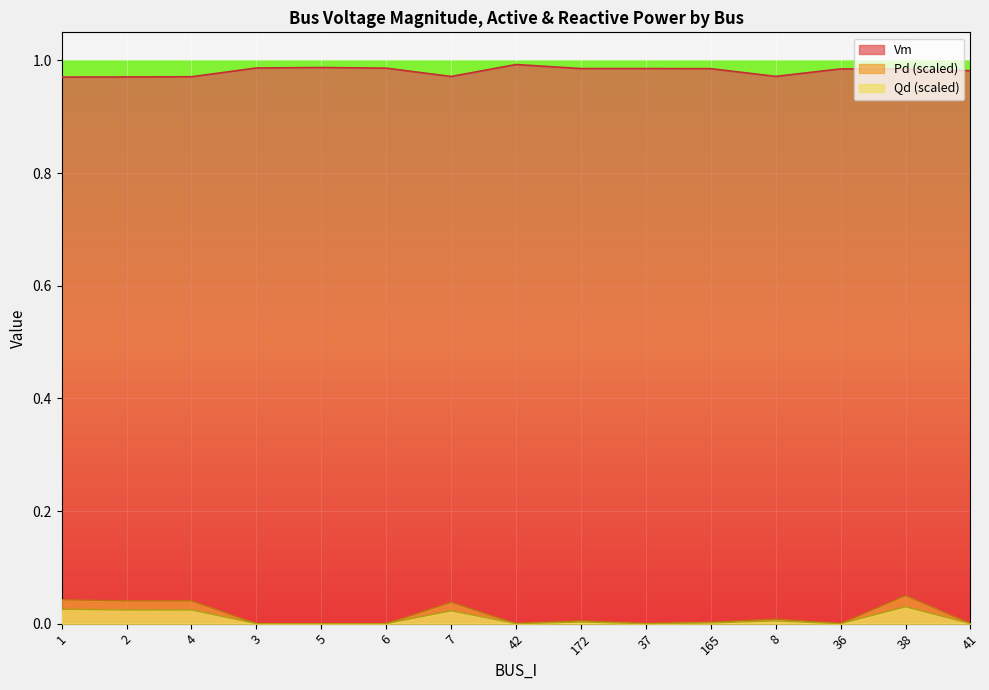

What is the greatest value displayed?

1.0